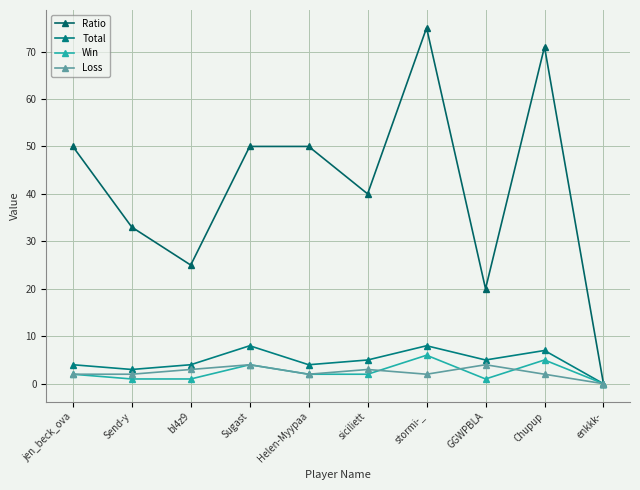

Reading right to left, transcribe all the data shown in this chart.

Ratio: 0	71	20	75	40	50	50	25	33	50
Total: 0	7	5	8	5	4	8	4	3	4
Win: 0	5	1	6	2	2	4	1	1	2
Loss: 0	2	4	2	3	2	4	3	2	2